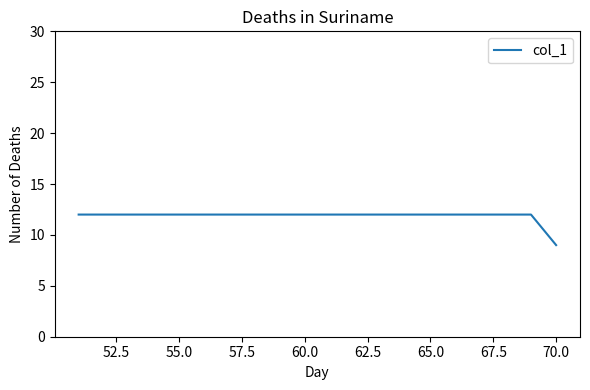

What is the smallest value displayed?

9